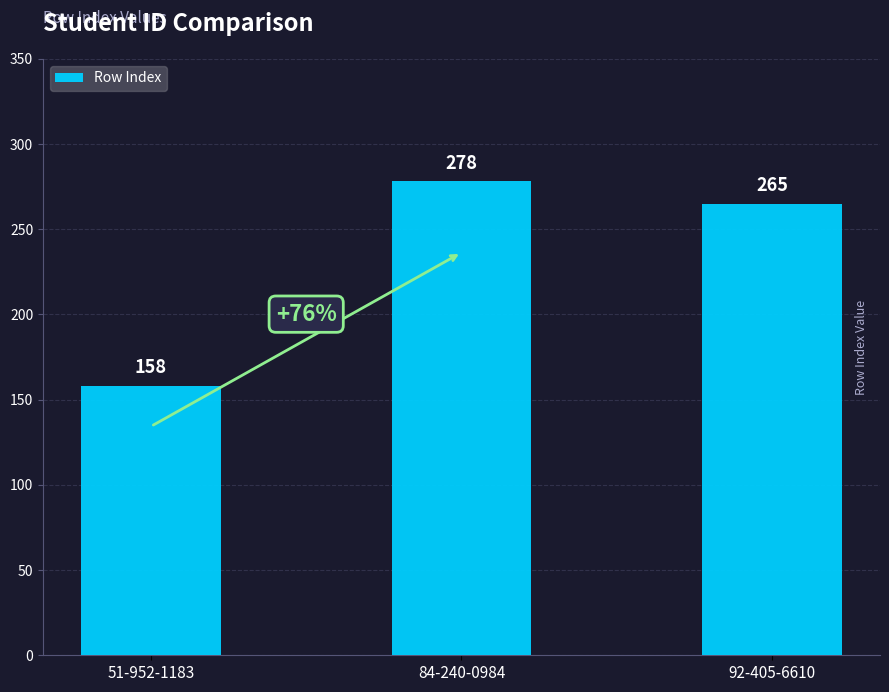

List the labels in order of value, smallest first.

51-952-1183, 92-405-6610, 84-240-0984